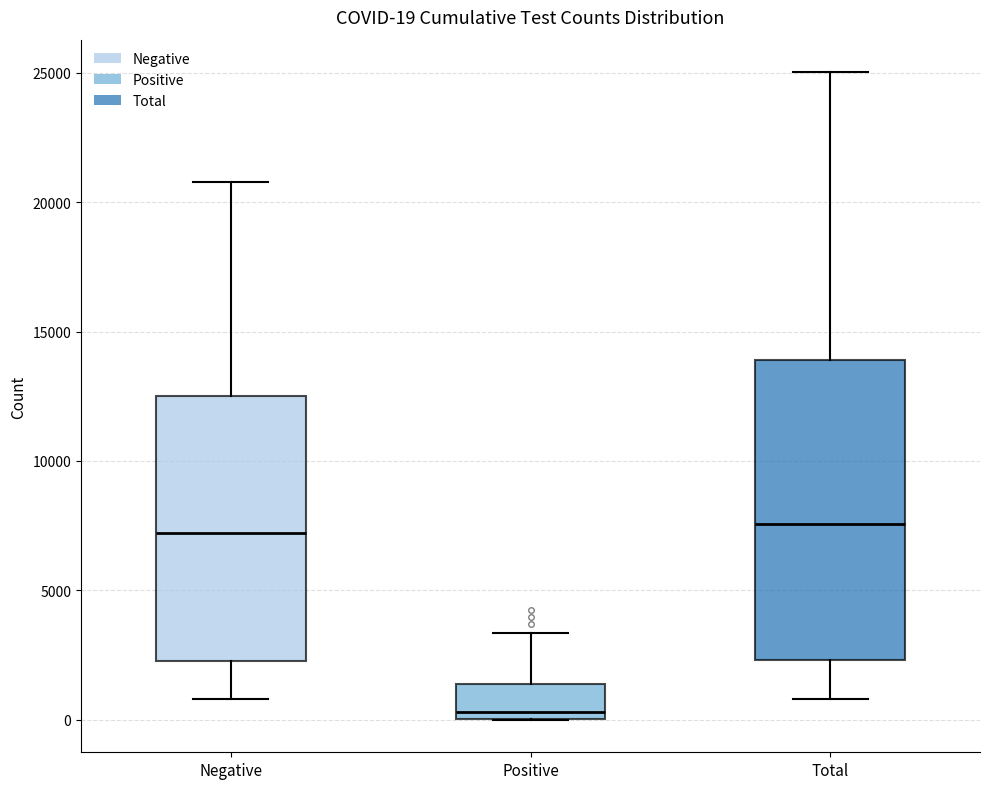

Which box has the lowest median line?

Positive